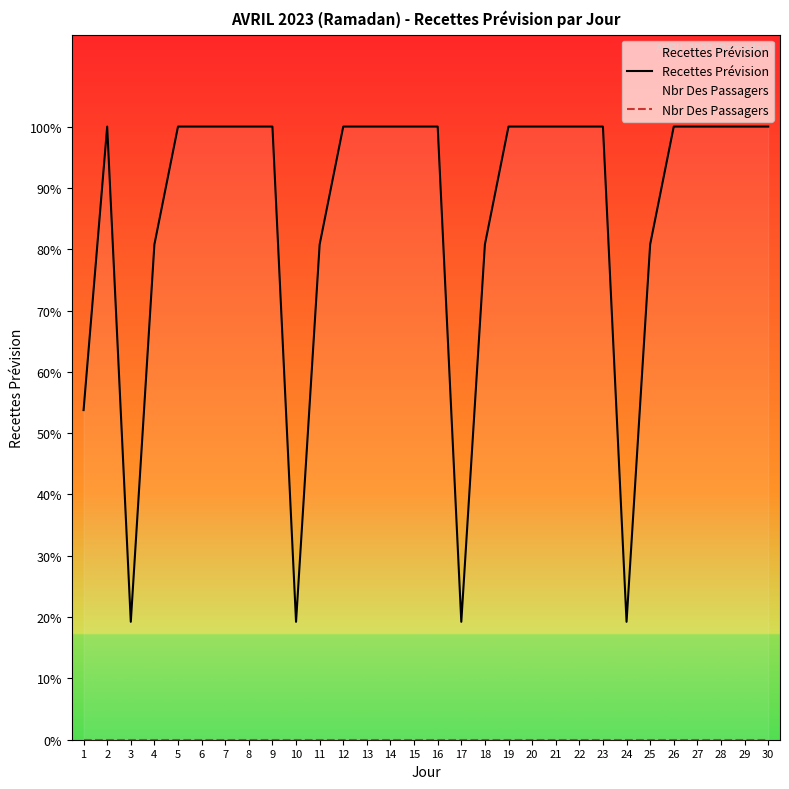

Which series changed the most between 12 and 19?

Recettes Prévision